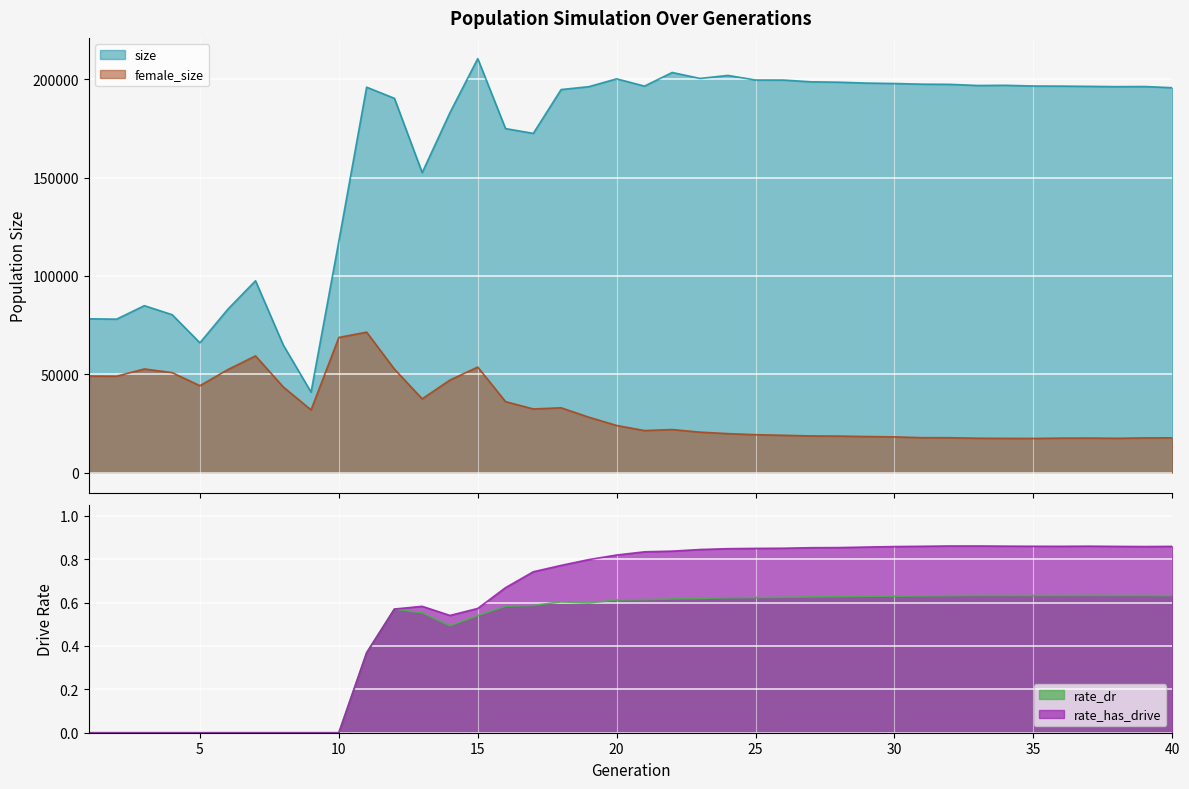

The rate_dr series shows 0.2 at 28. True or false?

False